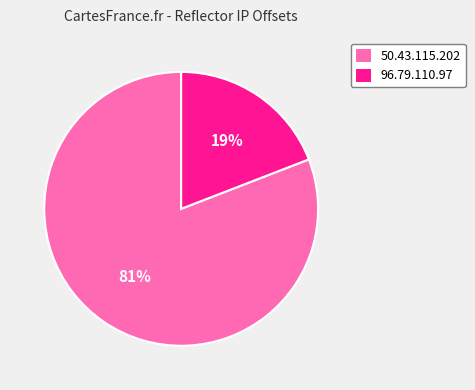

What is the ratio of the value at 96.79.110.97 to the value at 50.43.115.202?

0.2